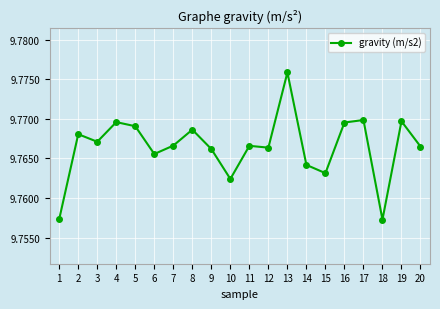

Where is the first local minimum?

3